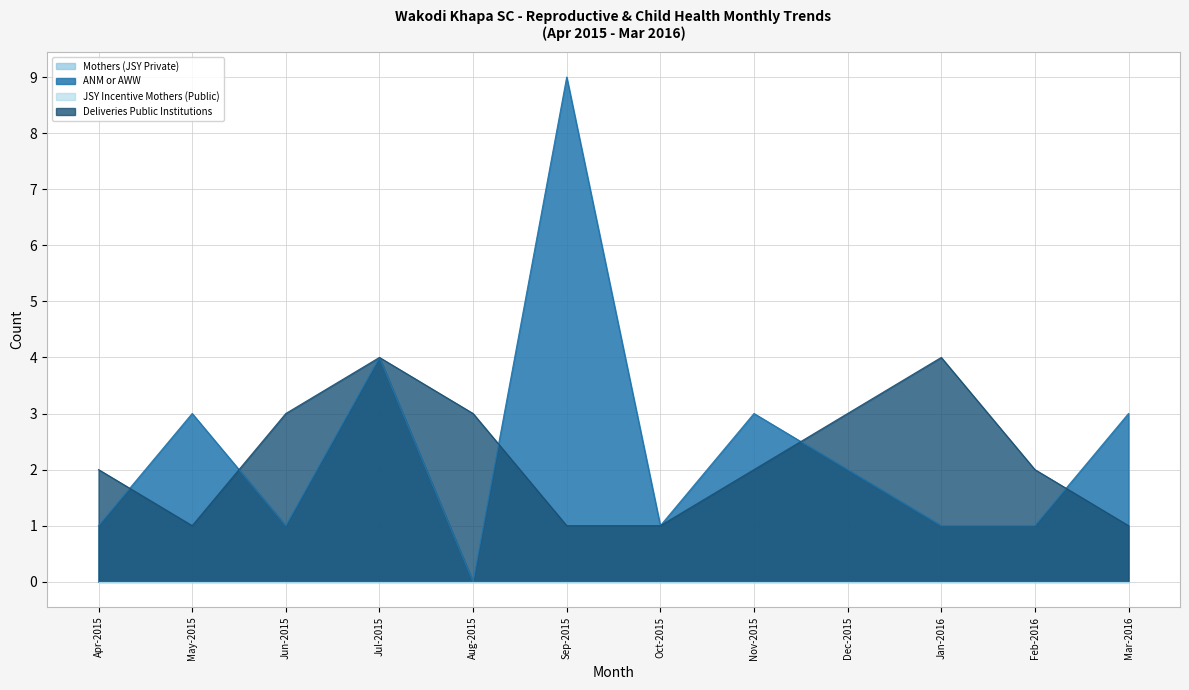

Where does the ANM or AWW series first go above 2?

May-2015